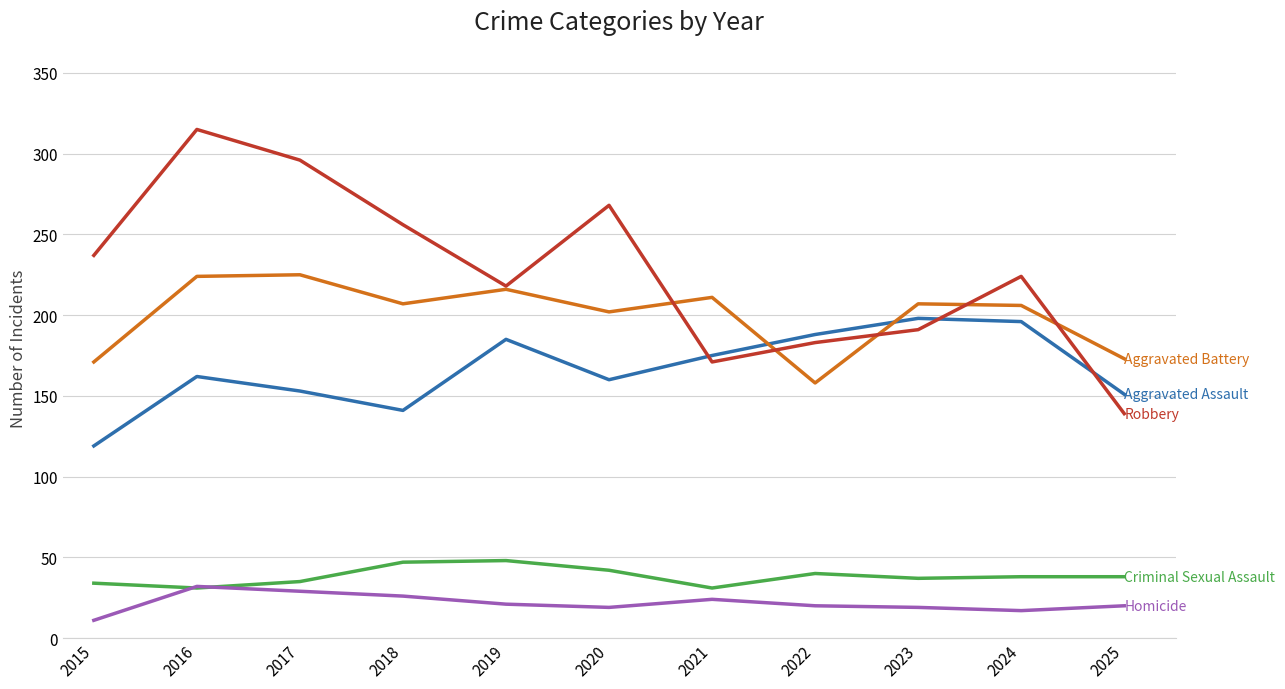

What is the total value across all series at 2017?

738